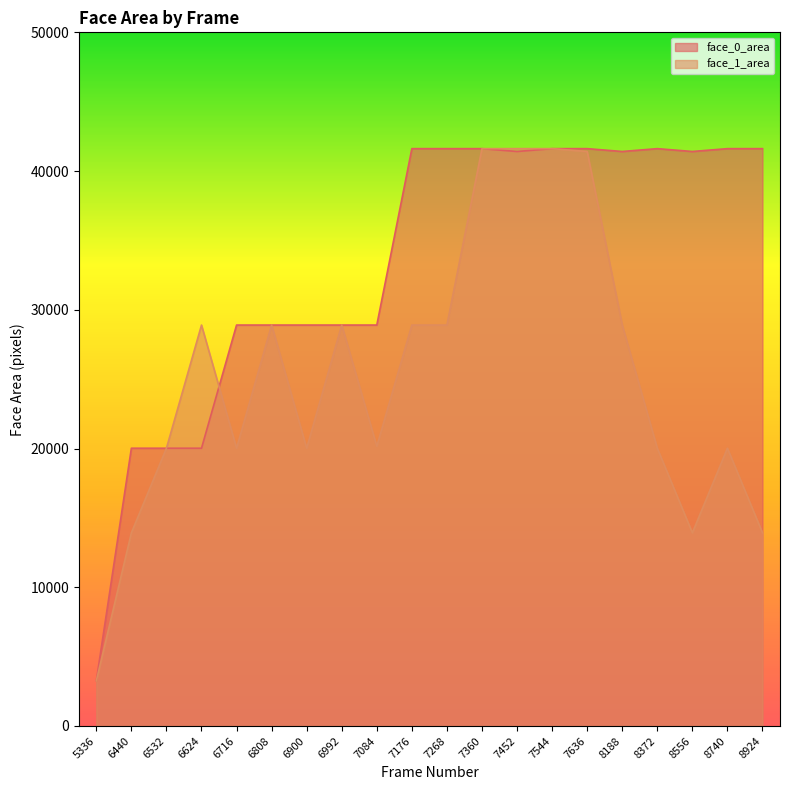

At how many categories does at least one series exceed 40846?

11